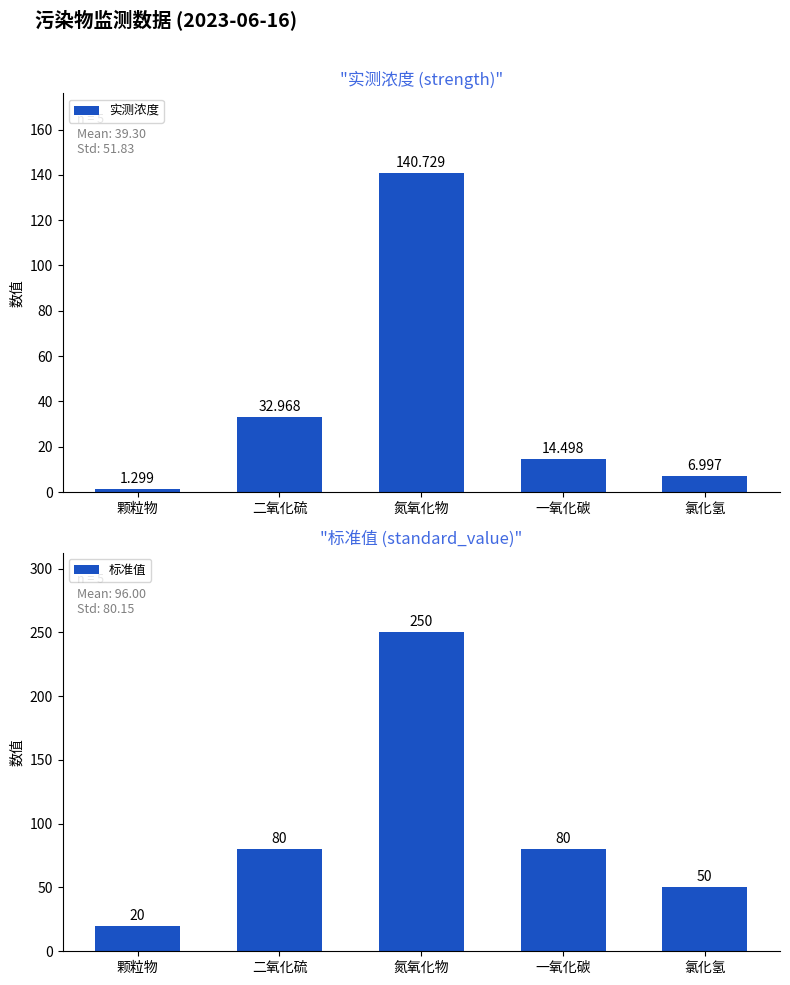

What is the label of the 2nd bar from the right?

一氧化碳